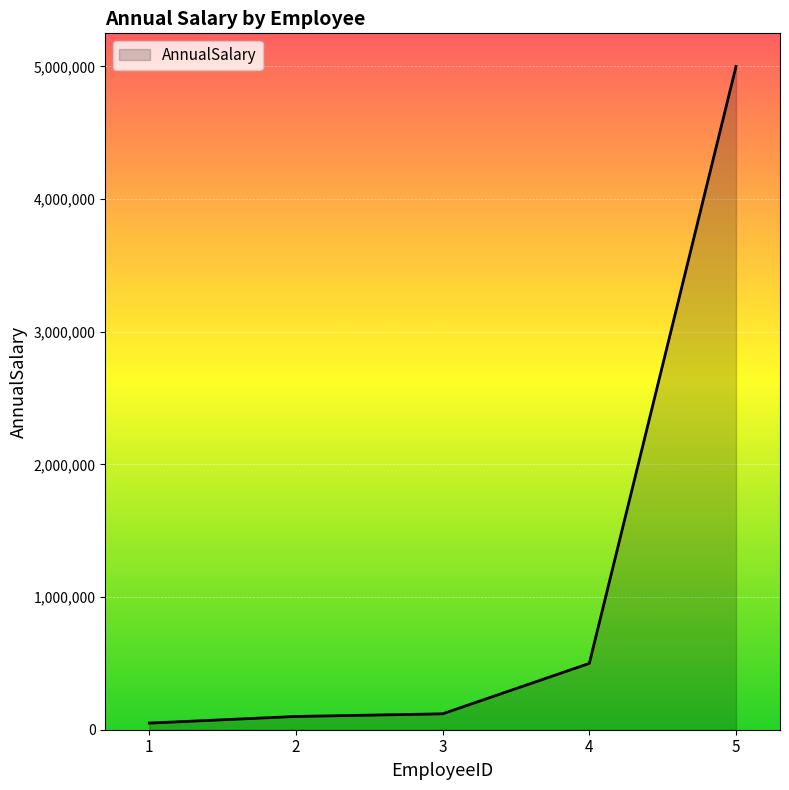

What is the sum of all values?

5770000